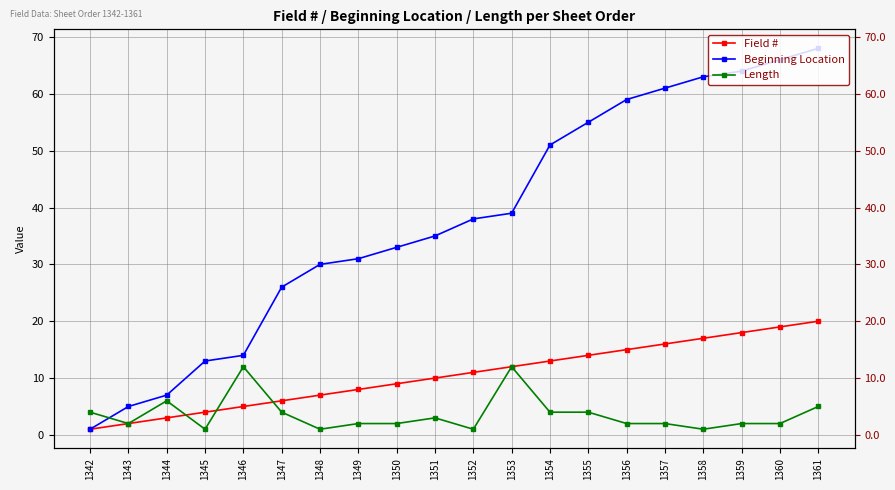

At which label does Field # reach its minimum?

1342